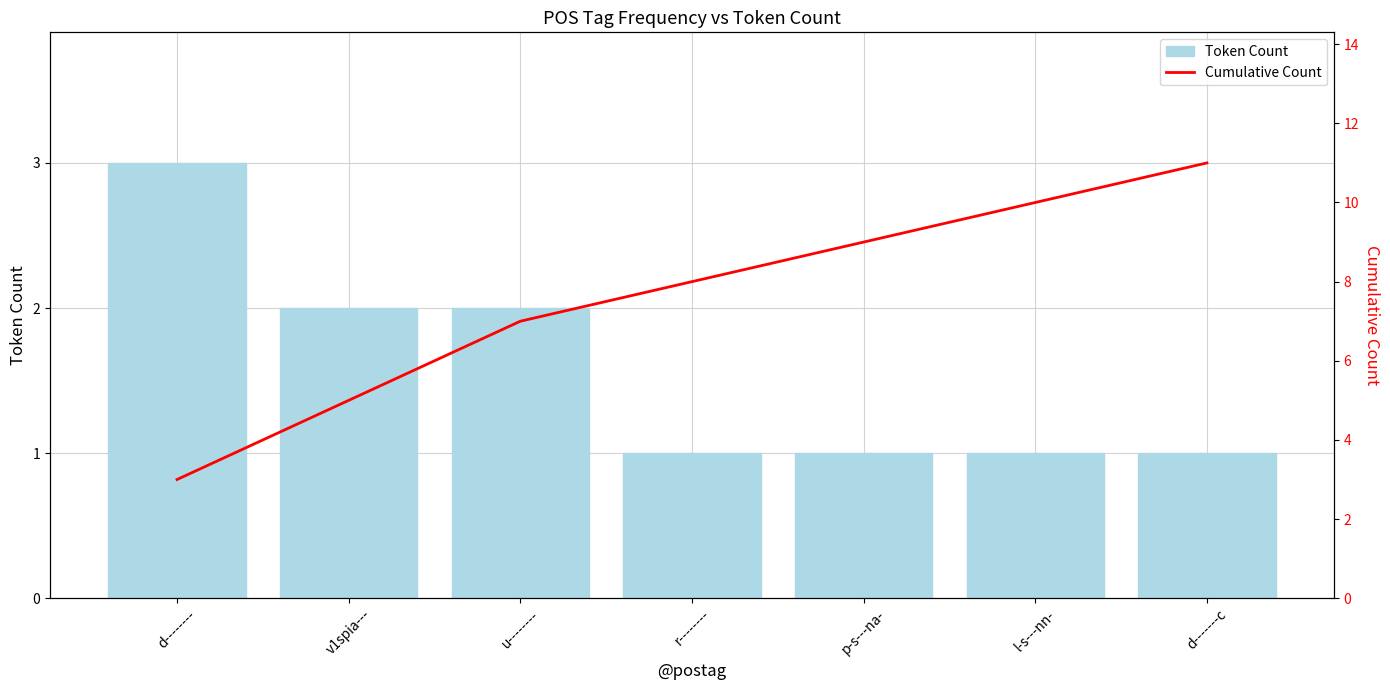

Reading left to right, what are all the values shown in this chart?

Token Count: d--------=3	v1spia---=2	u--------=2	r--------=1	p-s---na-=1	l-s---nn-=1	d-------c=1
Cumulative Count: d--------=3	v1spia---=5	u--------=7	r--------=8	p-s---na-=9	l-s---nn-=10	d-------c=11